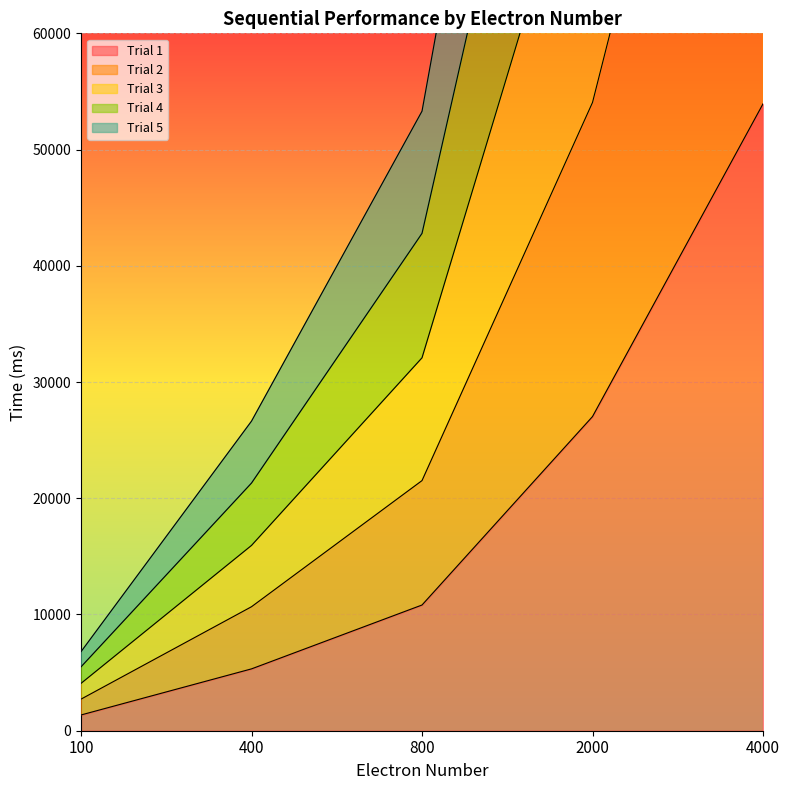

Which series changed the most between 100 and 2000?

Trial 4